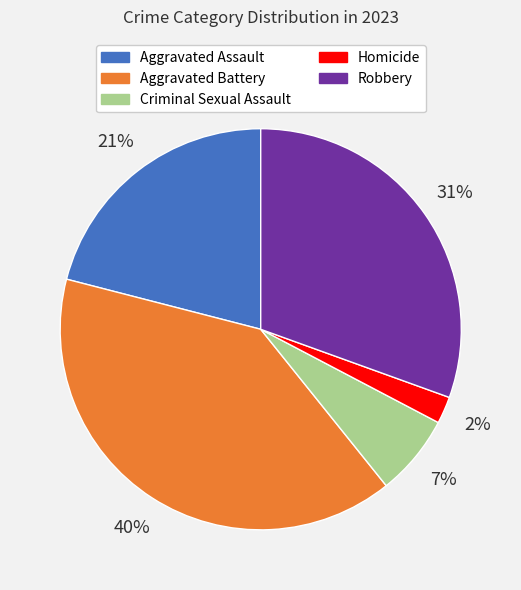

Does Robbery account for over 50% of the chart?

No